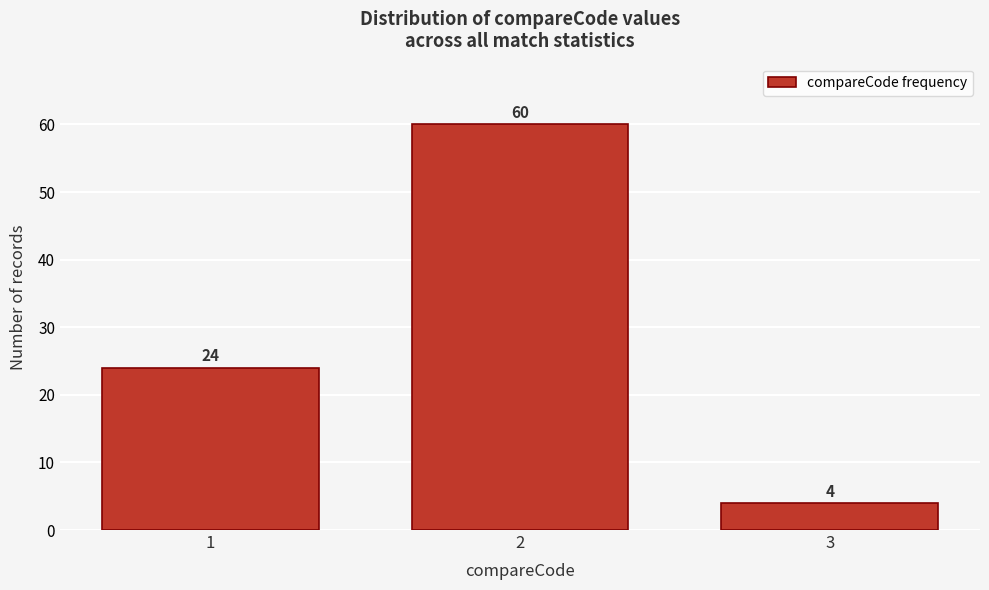

Reading right to left, extract all data points from this chart.

4	60	24